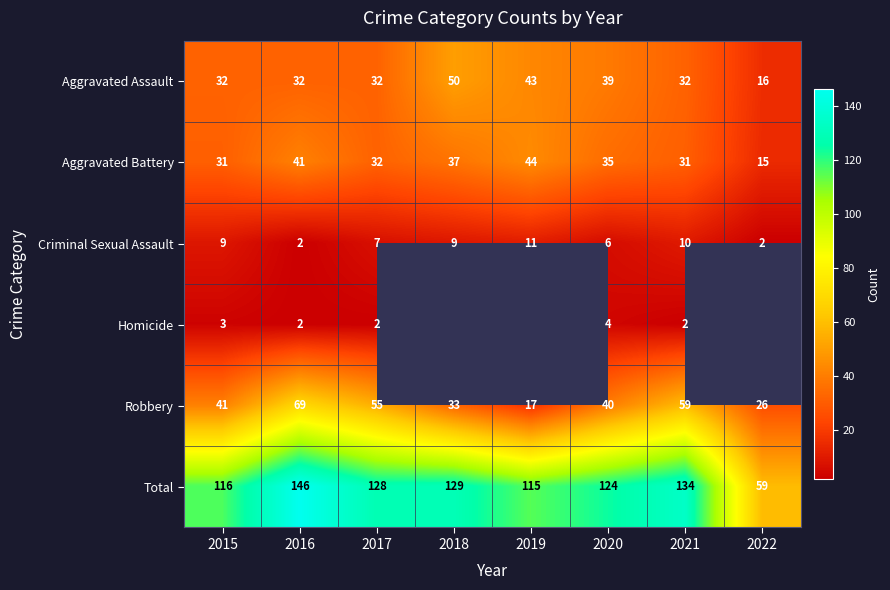

What is the difference between the maximum and minimum values in the Robbery series?

52